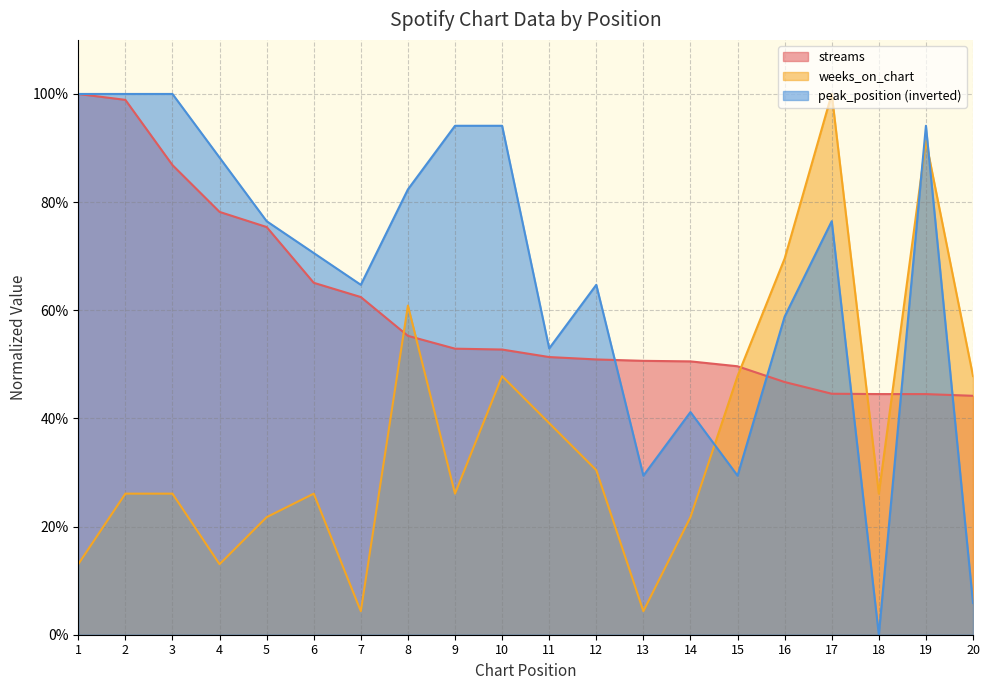

At how many categories does at least one series exceed 0?

20